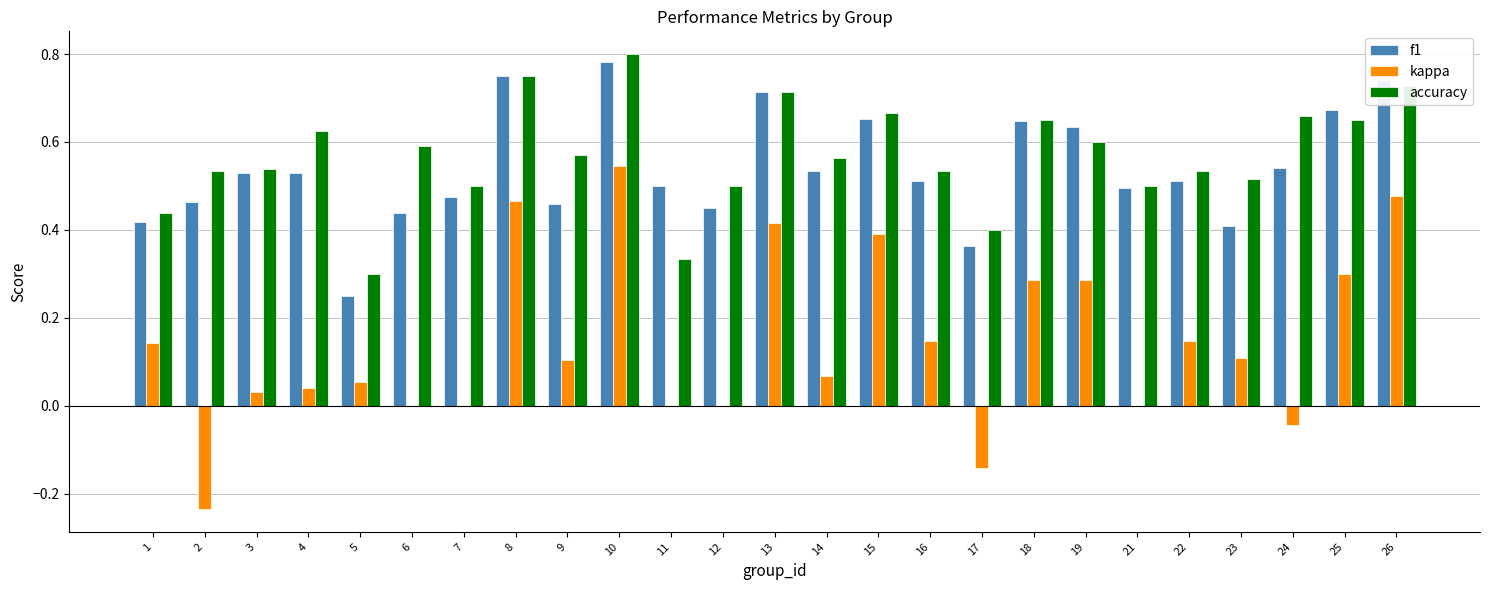

Between 2 and 6, which series saw the biggest shift?

kappa